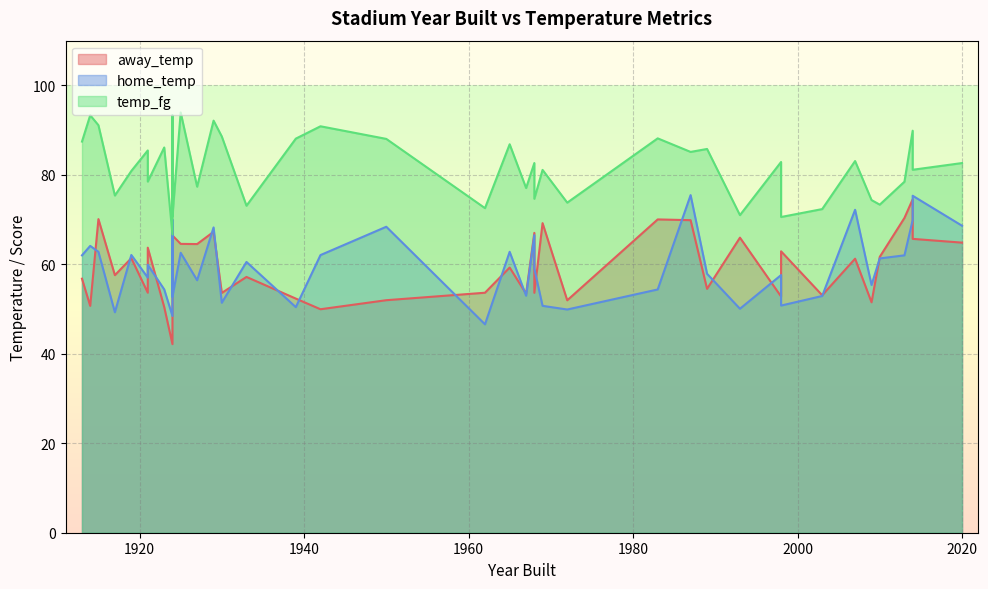

Between 1965 and 1967, which series saw the biggest shift?

home_temp